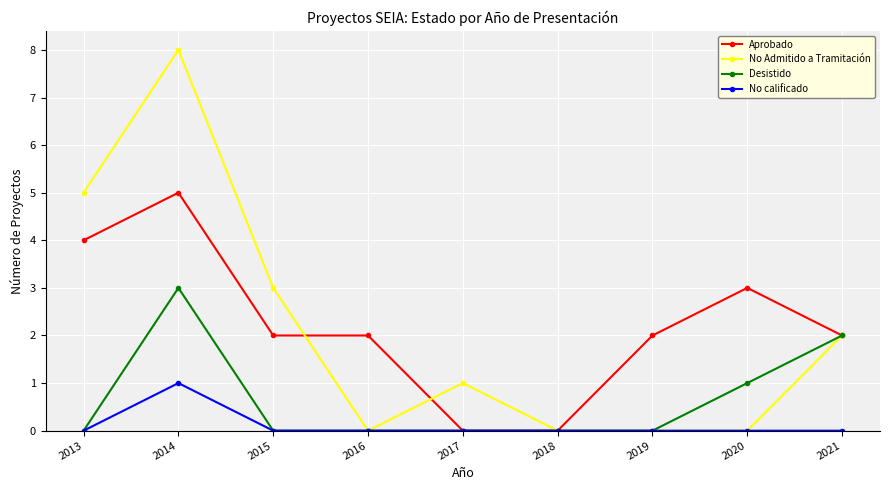

At which category is the sum across all series the highest?

2014